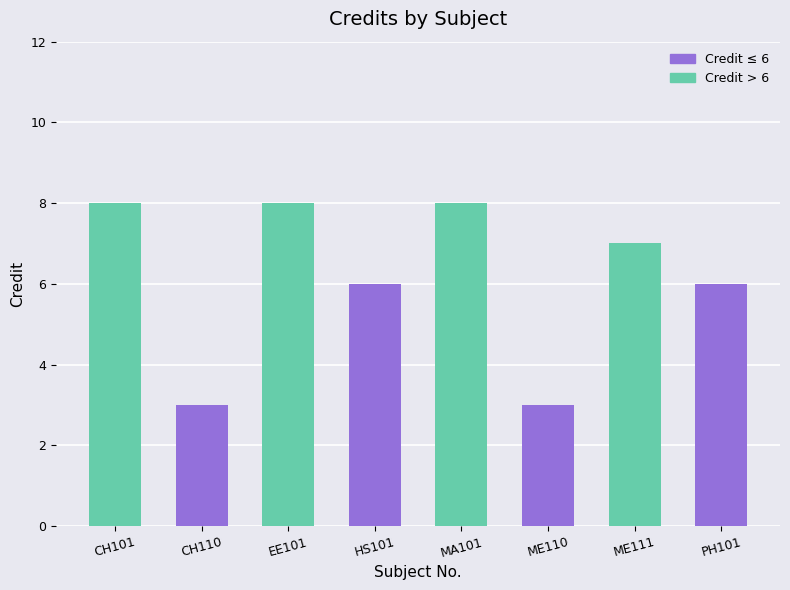

What is the value of the 2nd bar from the left?

3